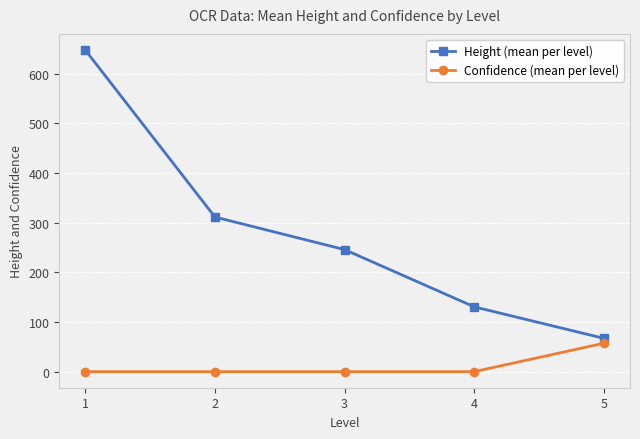

What value does the Height (mean per level) series have at 5?

67.0